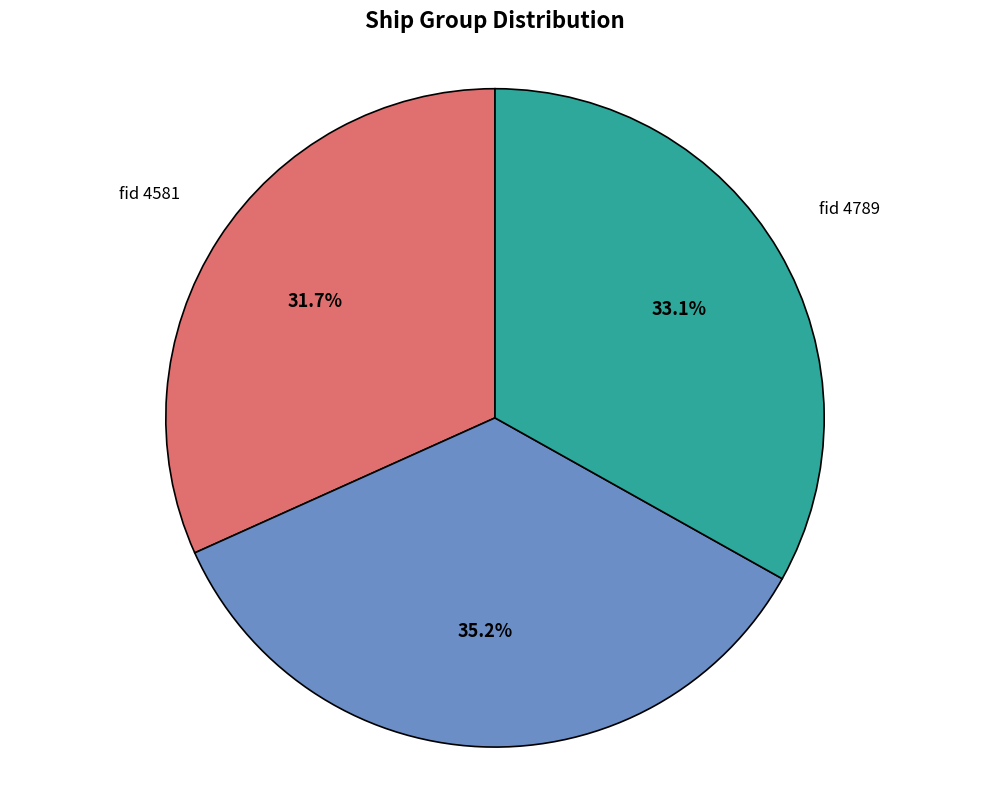

To the nearest percent, what is the average slice percentage?

33%